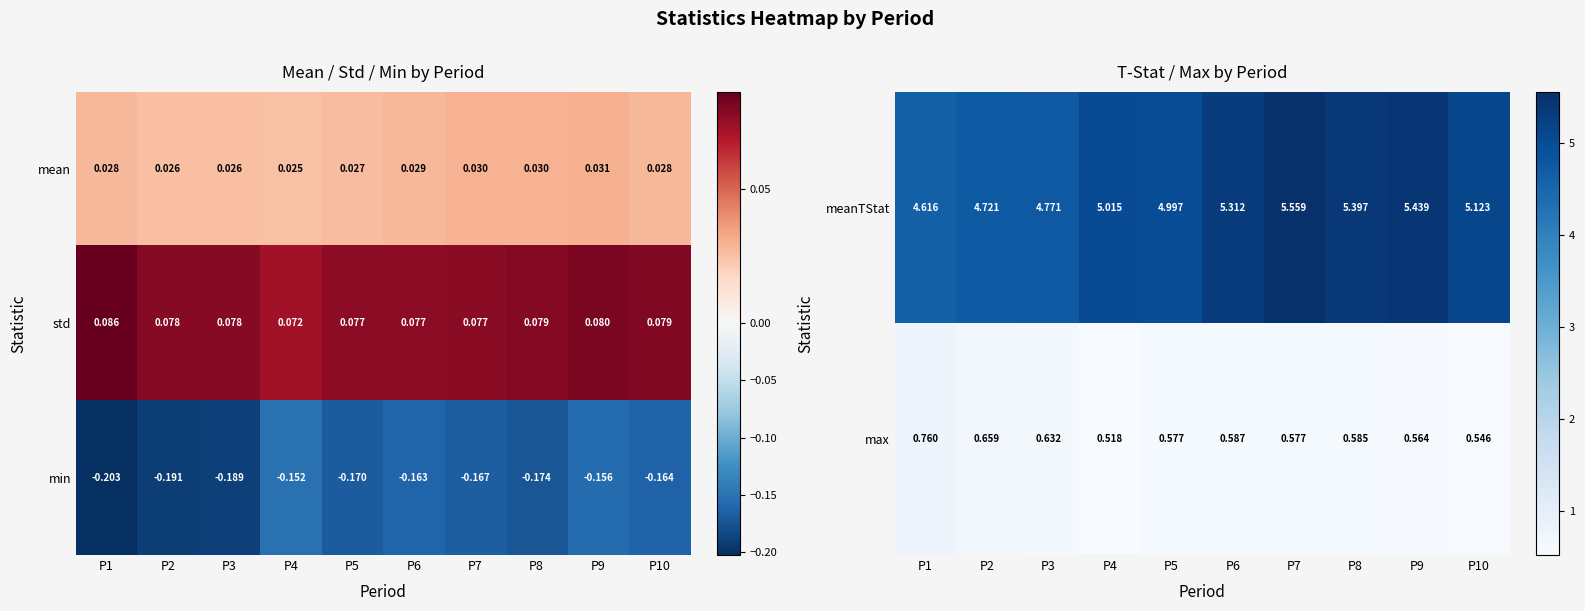

Is the value of std at P7 greater than the value of min at P1?

Yes